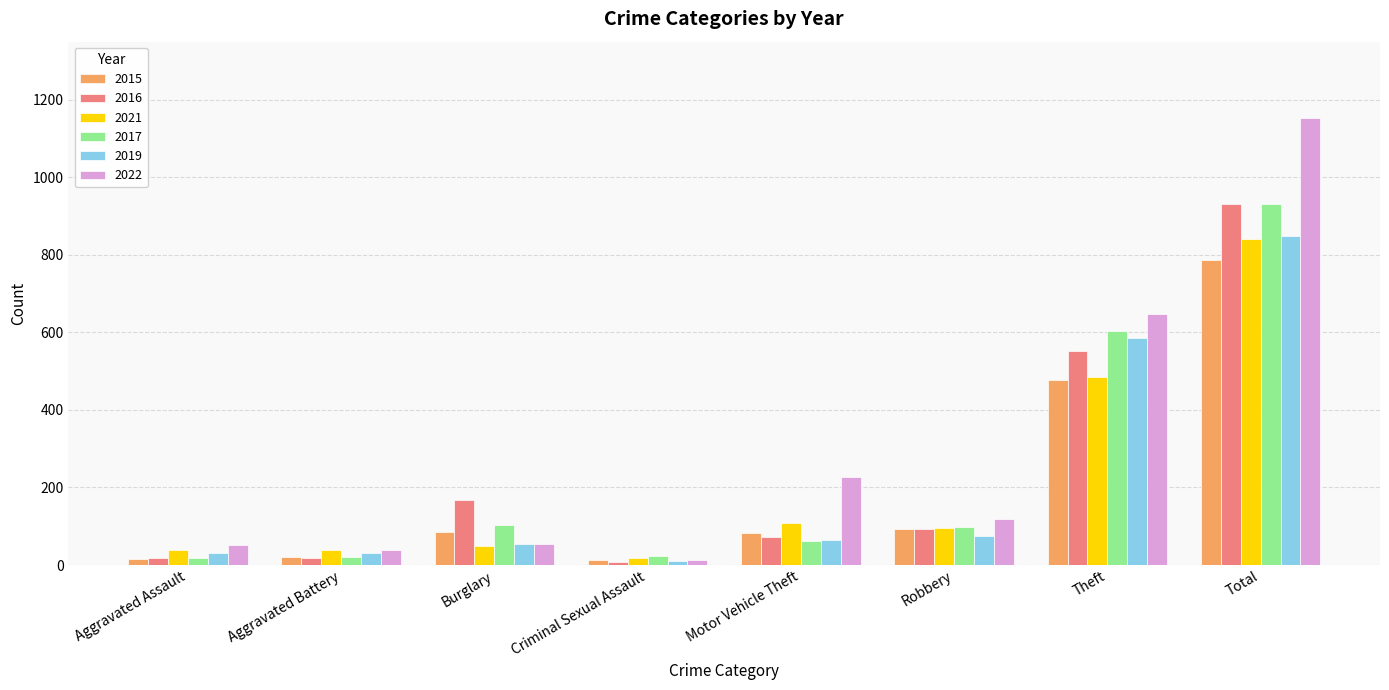

What is the difference between the second highest and second lowest values in the 2021 series?

446